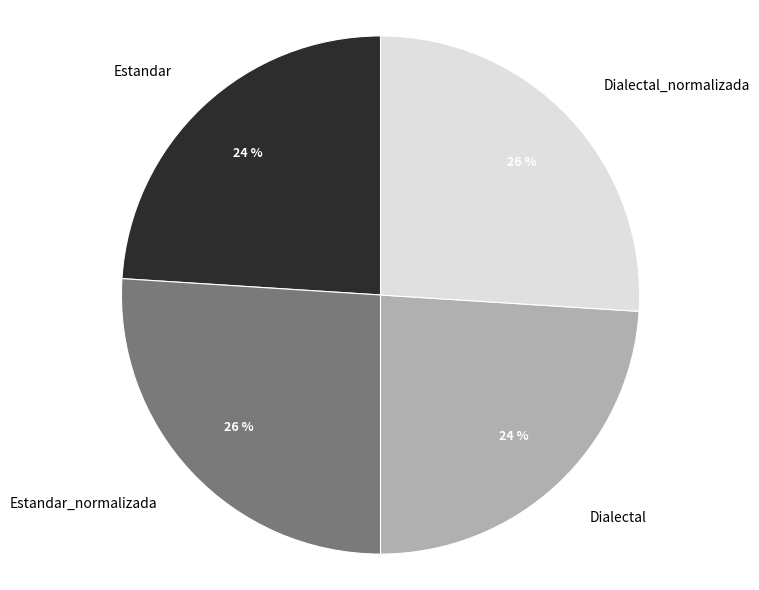

Approximately how many times larger is the value at Dialectal_normalizada compared to Dialectal?

1.1